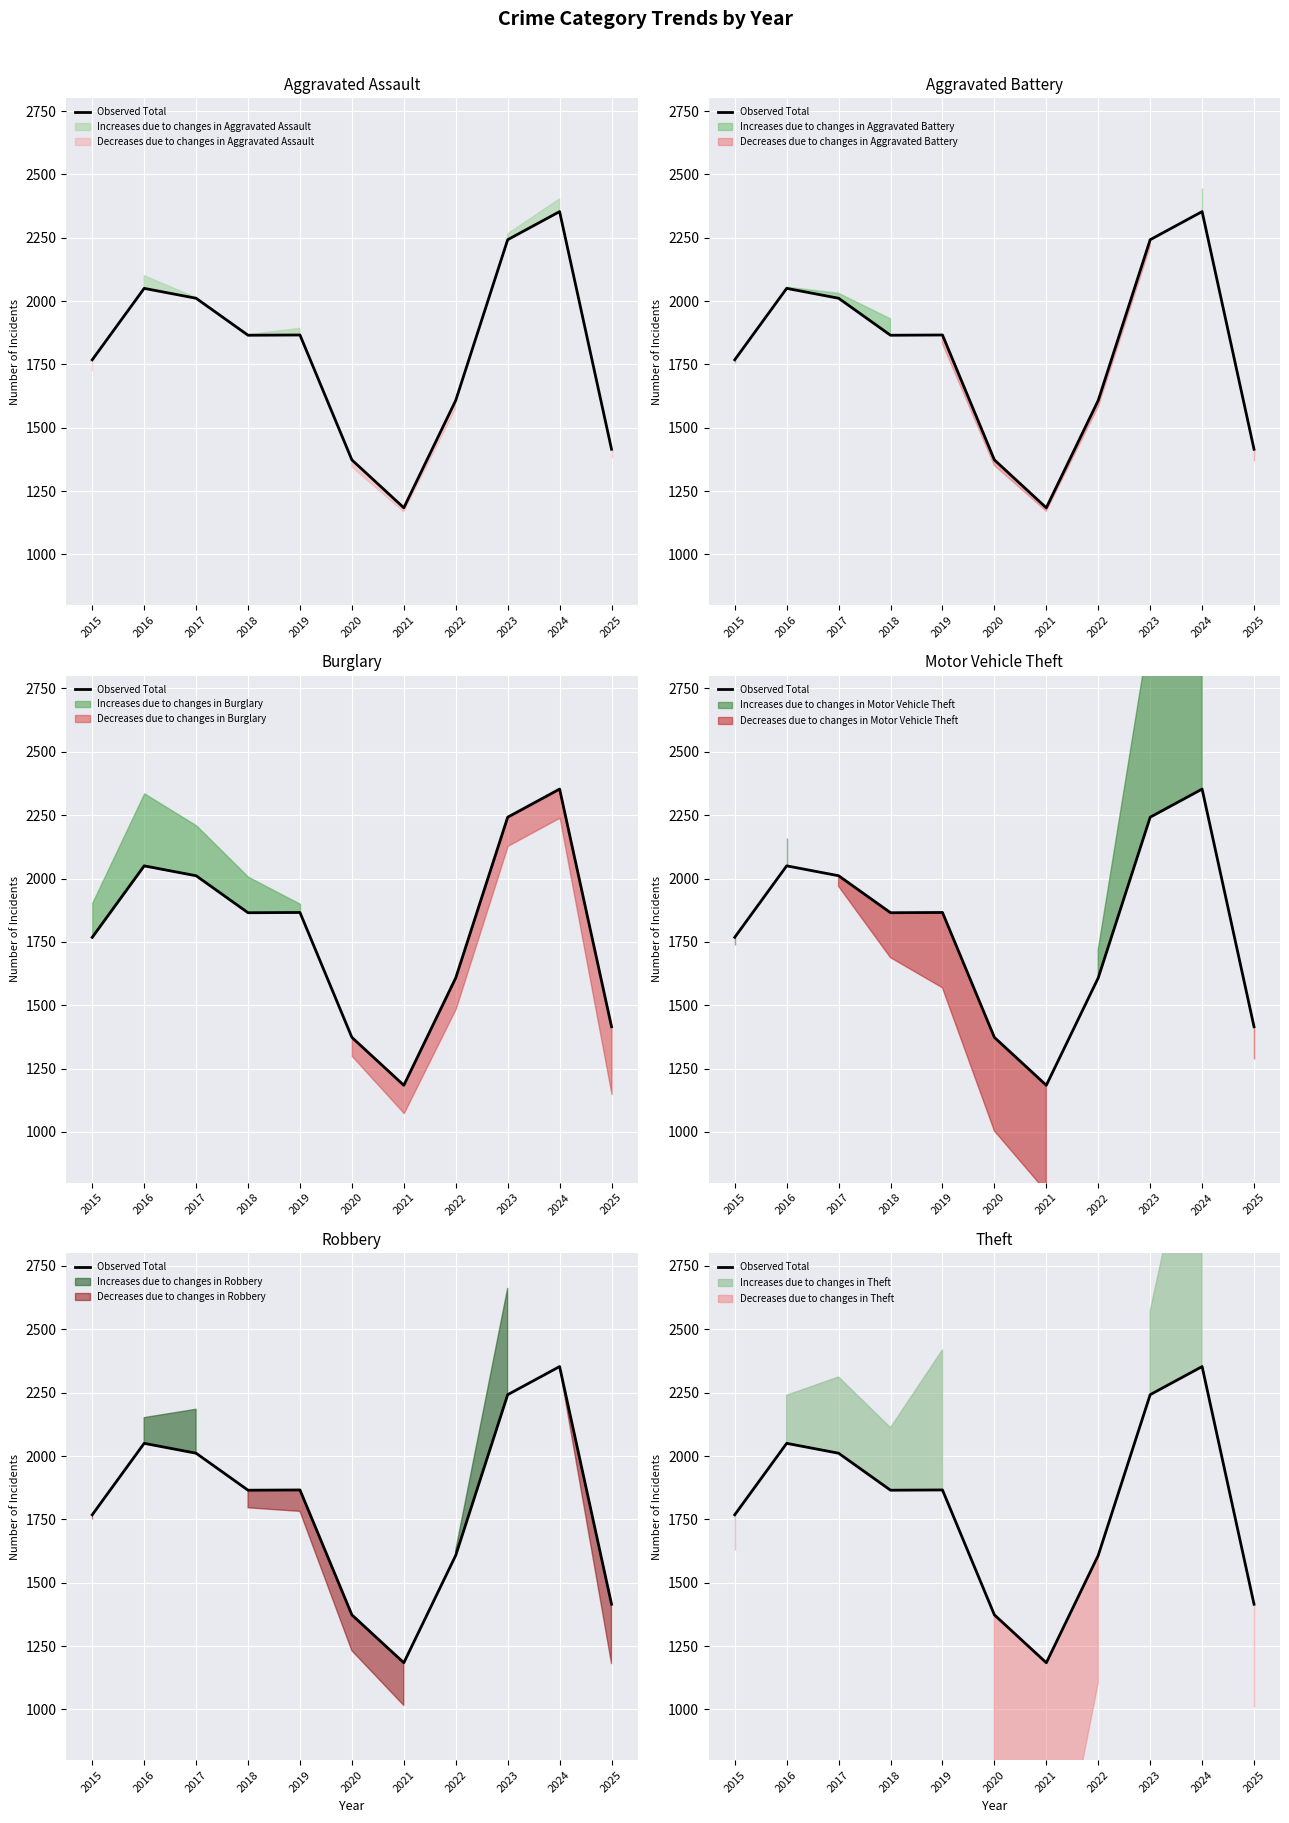

What is the approximate value at 2015, to the nearest 100?

1800